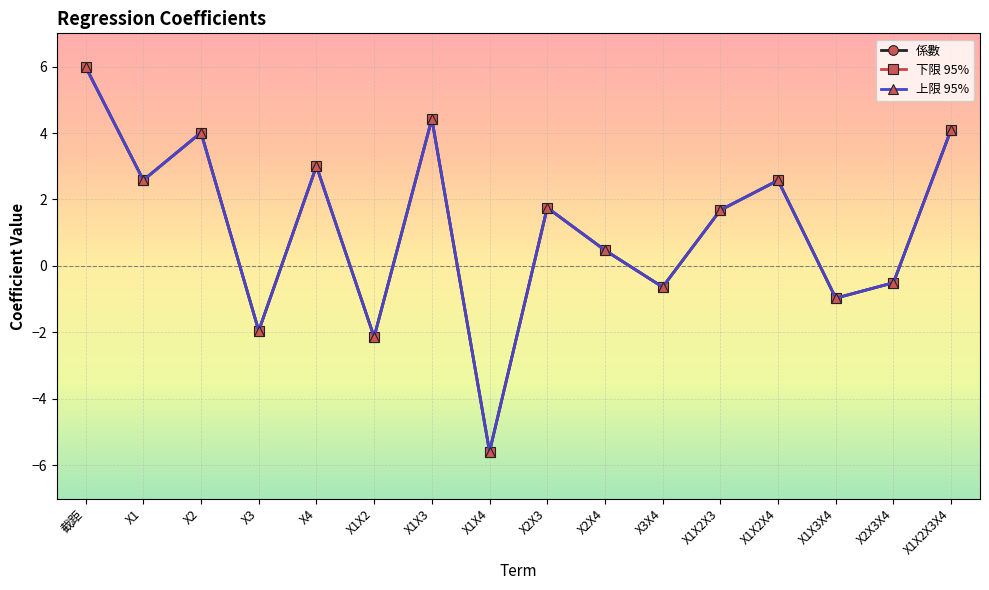

How many lines are shown in the chart?

3